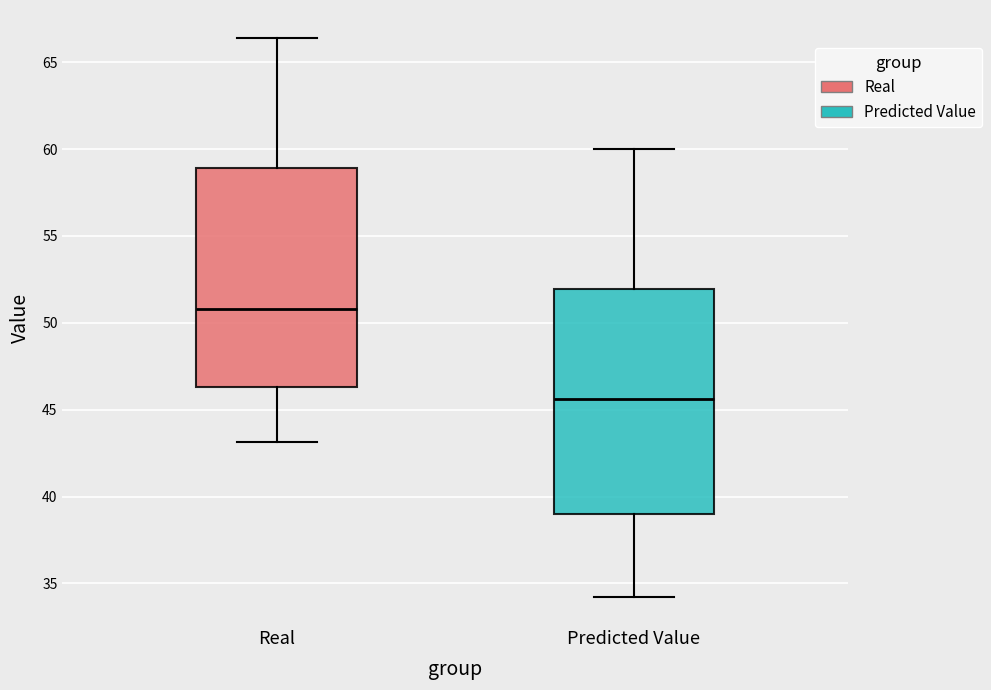

Which box has the lowest median line?

Predicted Value